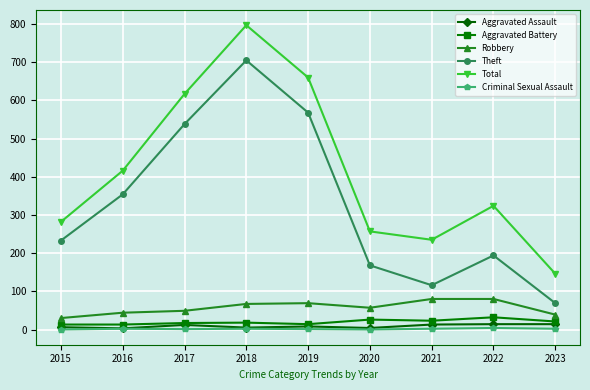

Which series has the widest spread of values?

Total